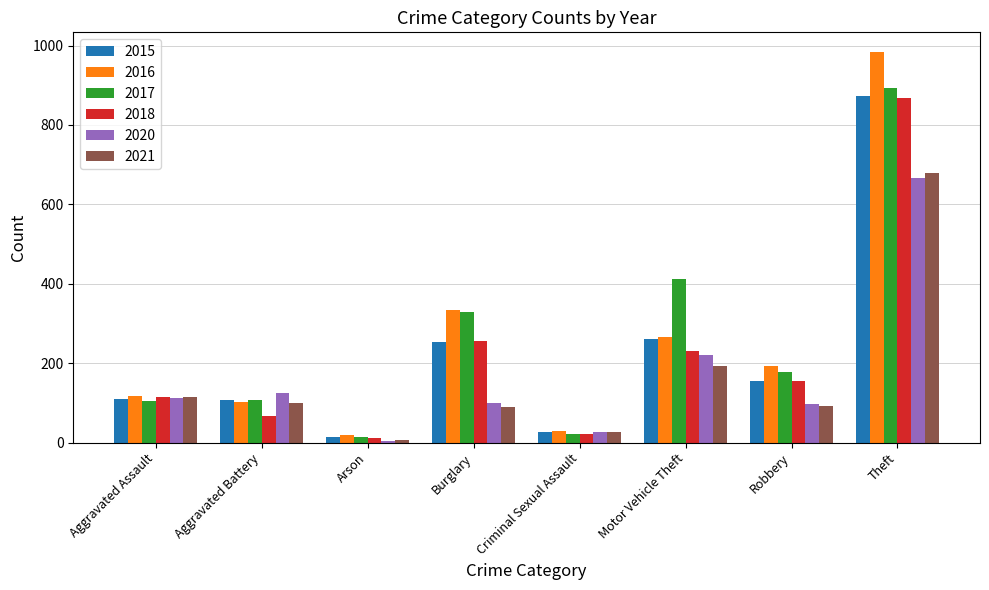

The 2018 series shows 99 at Aggravated Battery. True or false?

False